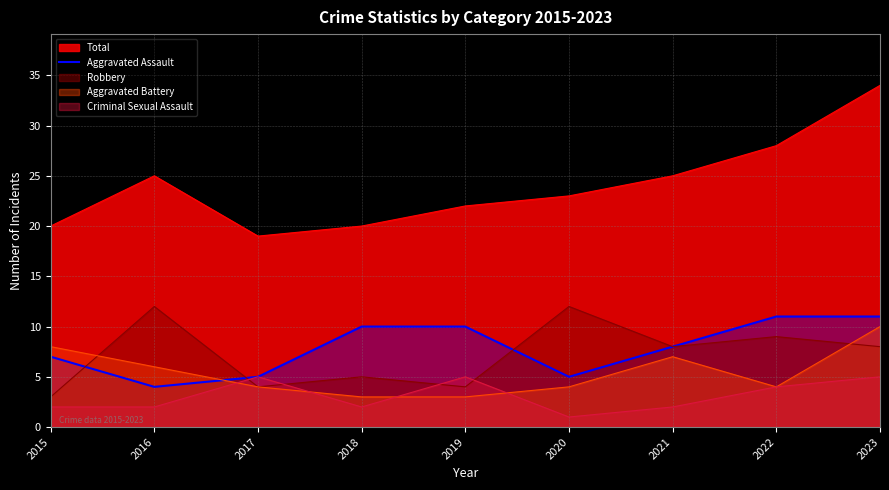

True or false: the data shows 8 at 2021.

True